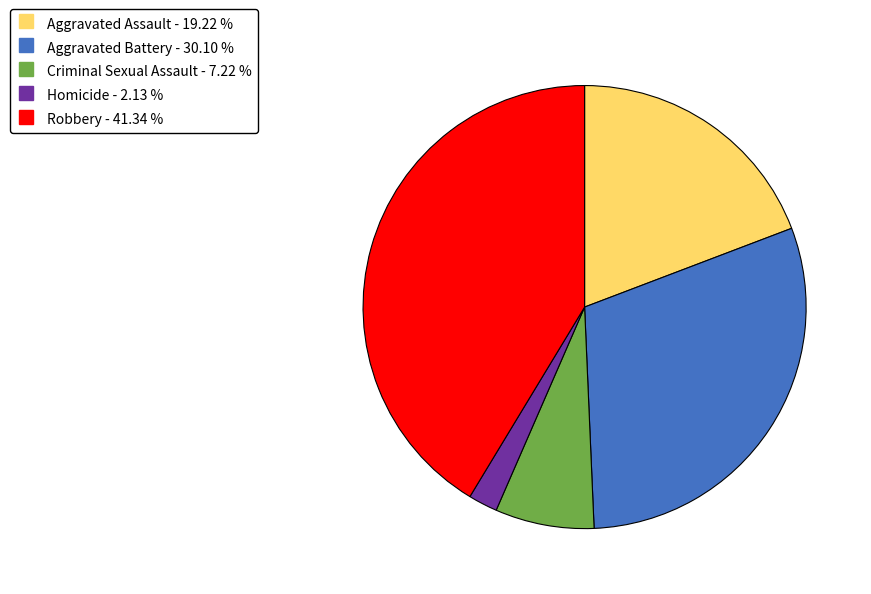

The Aggravated Assault slice represents 27% of the pie. True or false?

False